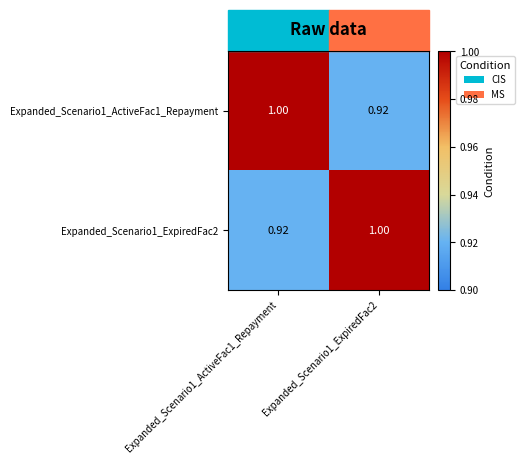

Reading left to right, transcribe all the data shown in this chart.

Expanded_Scenario1_ActiveFac1_Repayment: Expanded_Scenario1_ActiveFac1_Repayment=1.0	Expanded_Scenario1_ExpiredFac2=0.9
Expanded_Scenario1_ExpiredFac2: Expanded_Scenario1_ActiveFac1_Repayment=0.9	Expanded_Scenario1_ExpiredFac2=1.0